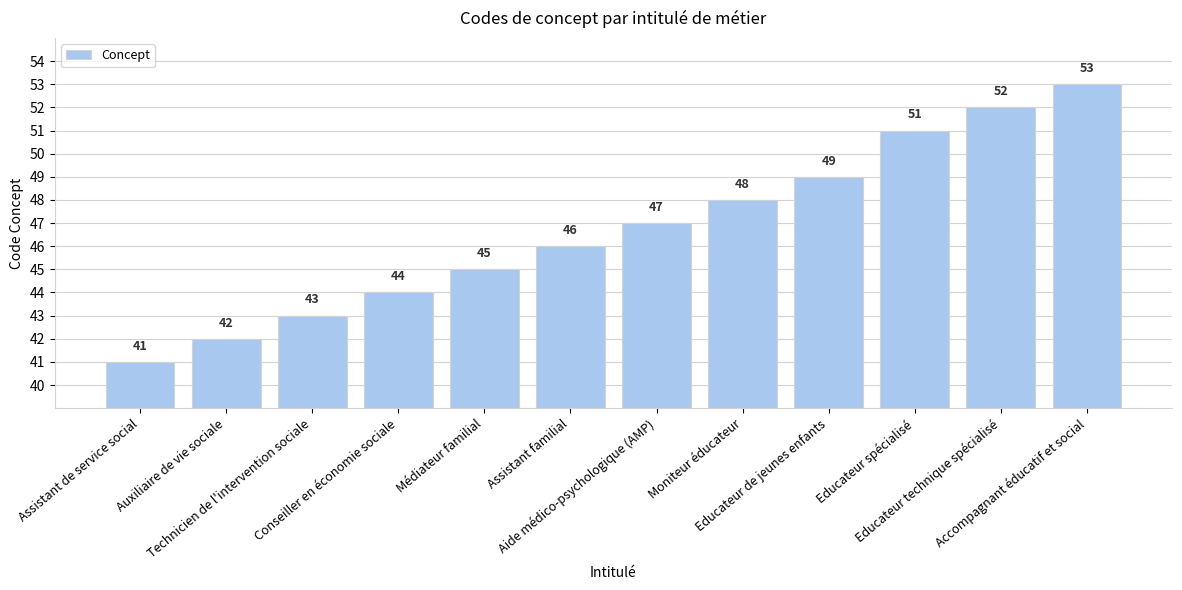

How many series are shown in this chart?

1